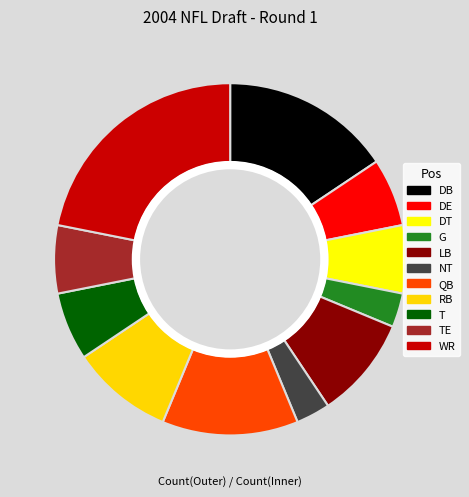

Which slice is the smallest?

G